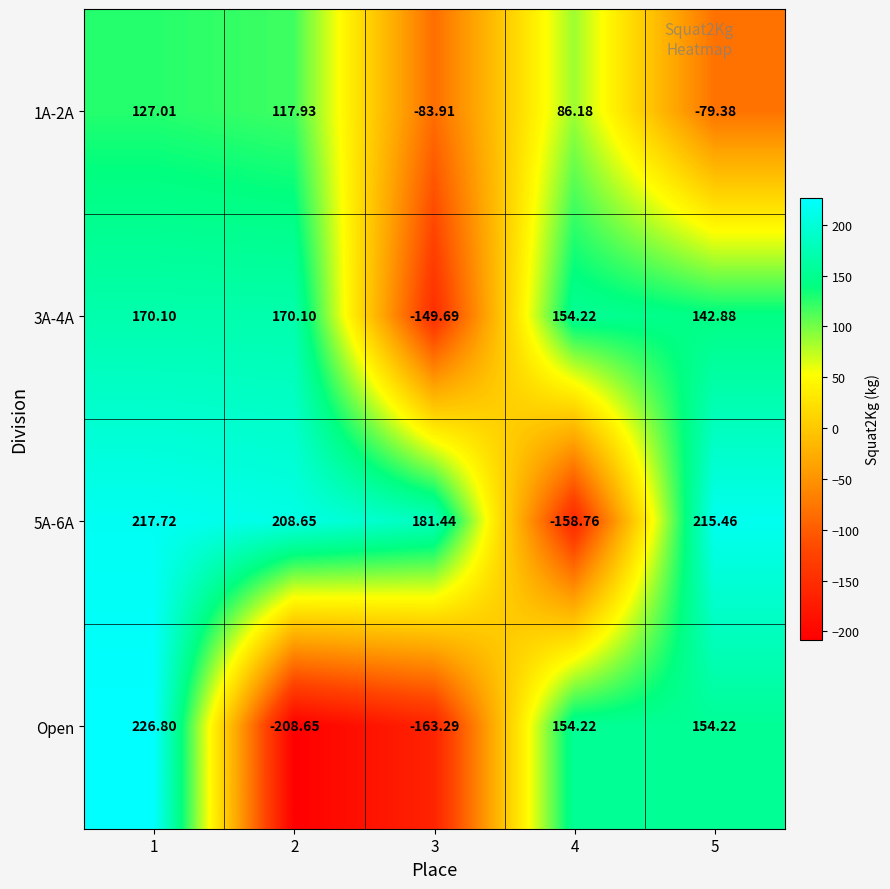

Is the value of 1A-2A at 4 greater than the value of Open at 2?

Yes